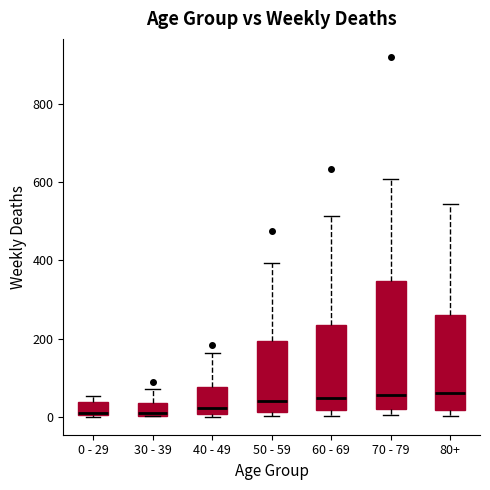

Reading left to right, read every box against the y-axis: the position of its median line, the range the box covers, and the ends of its whiskers. The values are not printed on the chart, so give them approximately, as read against the axis.

0 - 29: median 20, box 0 to 40, whiskers 0 to 60
30 - 39: median 20, box 0 to 40, whiskers 0 to 80
40 - 49: median 20, box 0 to 80, whiskers 0 (just below the box's lower edge) to 160
50 - 59: median 40, box 20 to 200, whiskers 0 to 400
60 - 69: median 40, box 20 to 240, whiskers 0 to 520
70 - 79: median 60, box 20 to 340, whiskers 0 to 600
80+: median 60, box 20 to 260, whiskers 0 to 540